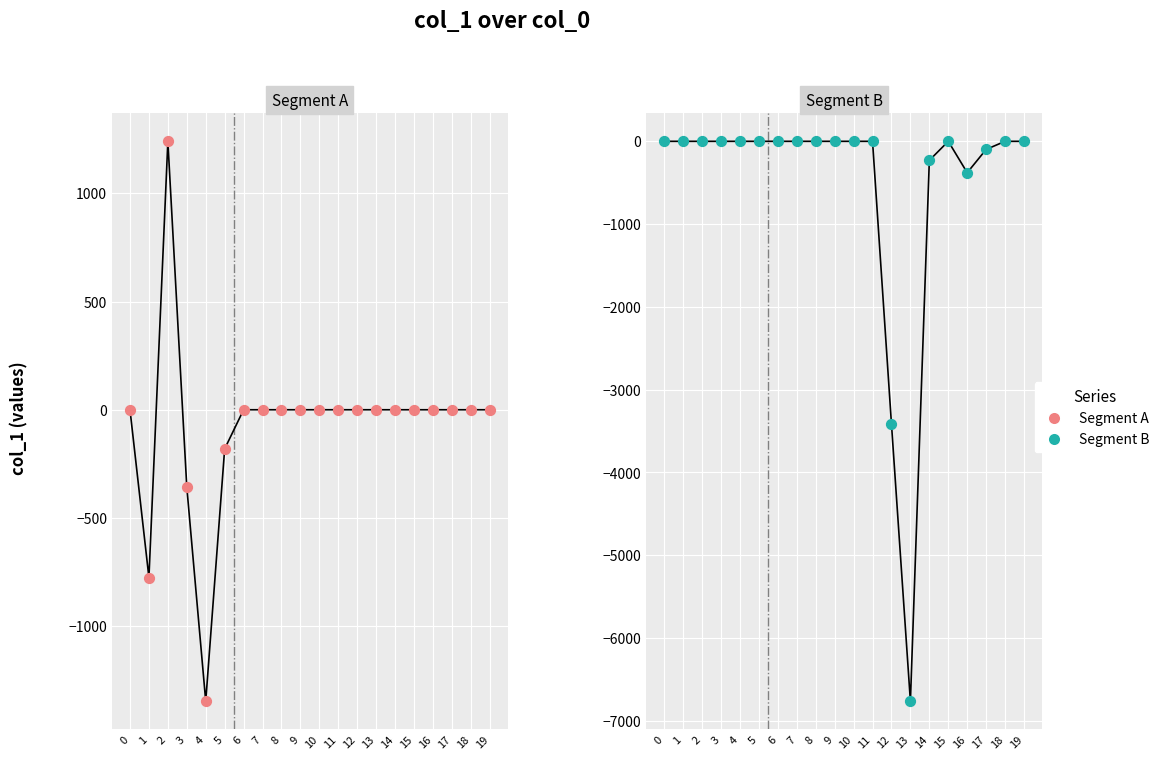

Which series has the largest Y range (max minus min)?

Segment B